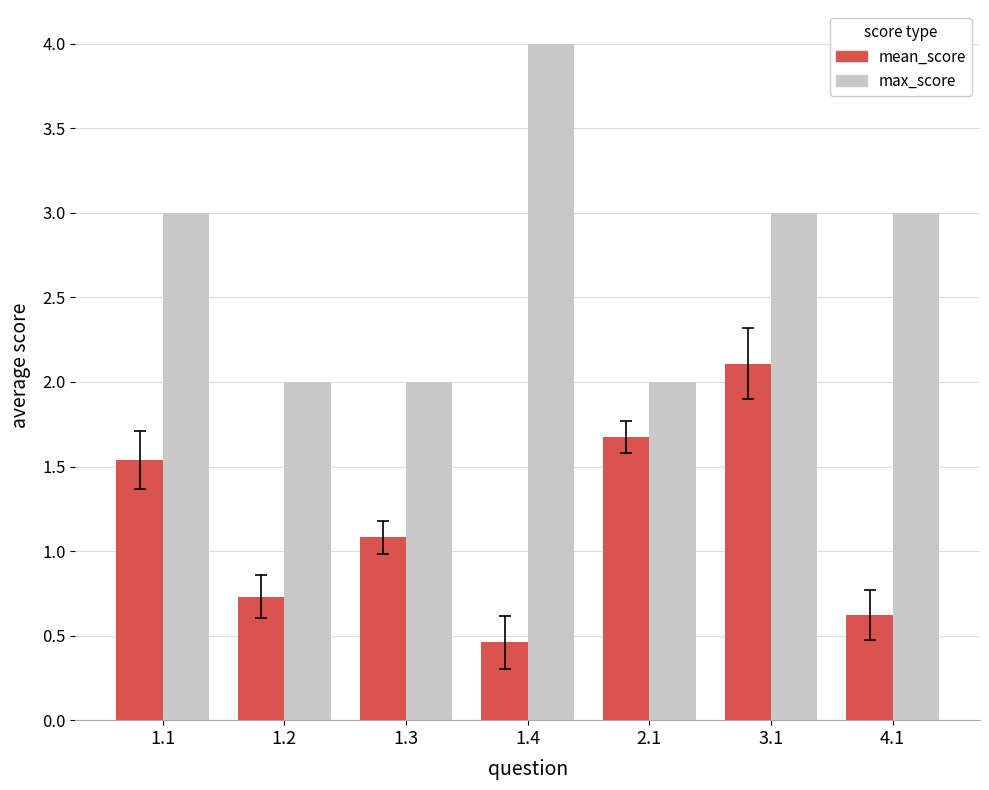

What is the label of the 6th bar from the right?

1.2